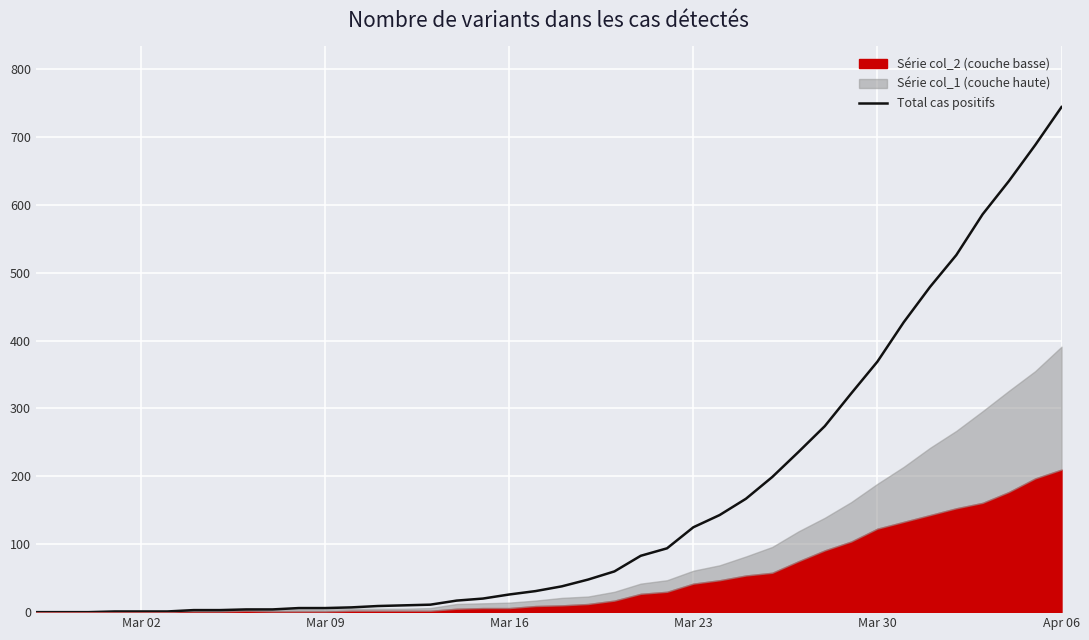

Is it true that Total cas positifs equals 65 at Mar 23?

False